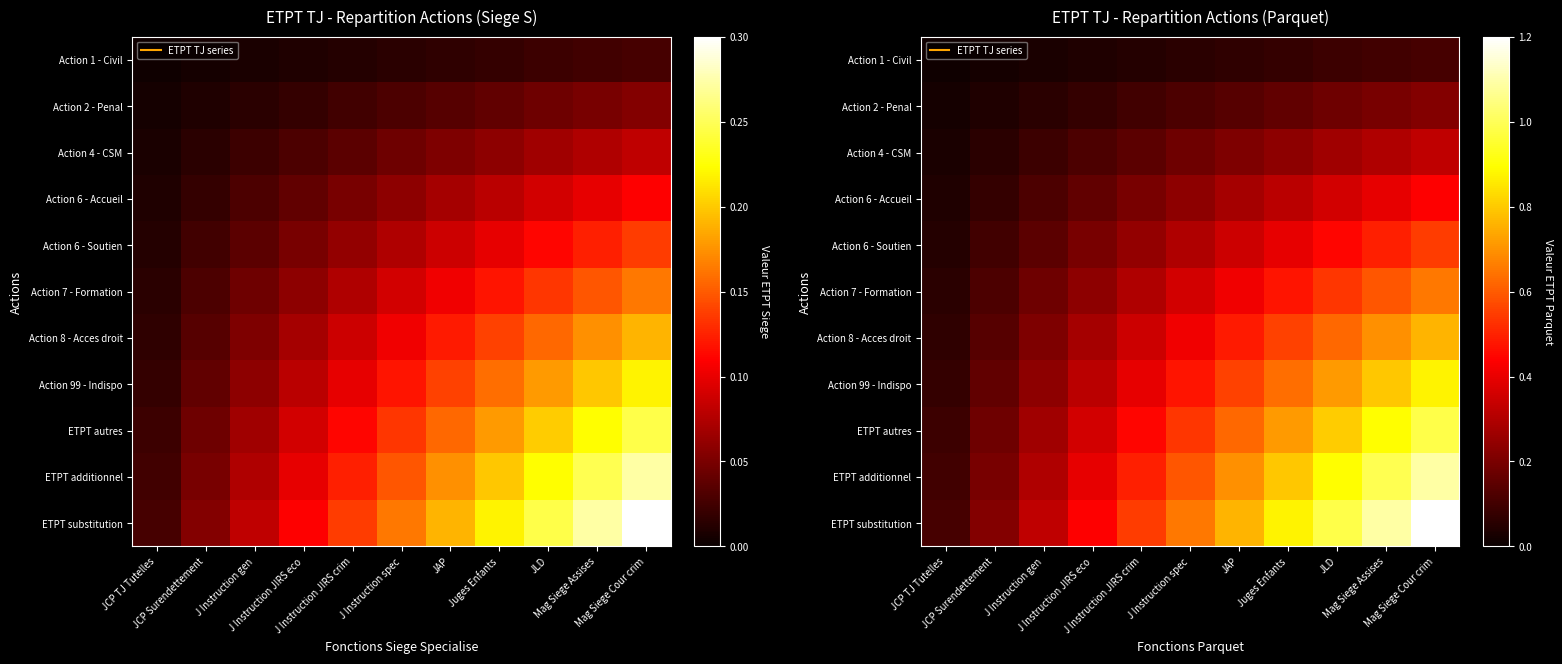

What is the total value across all series at Juges Enfants?

5.2